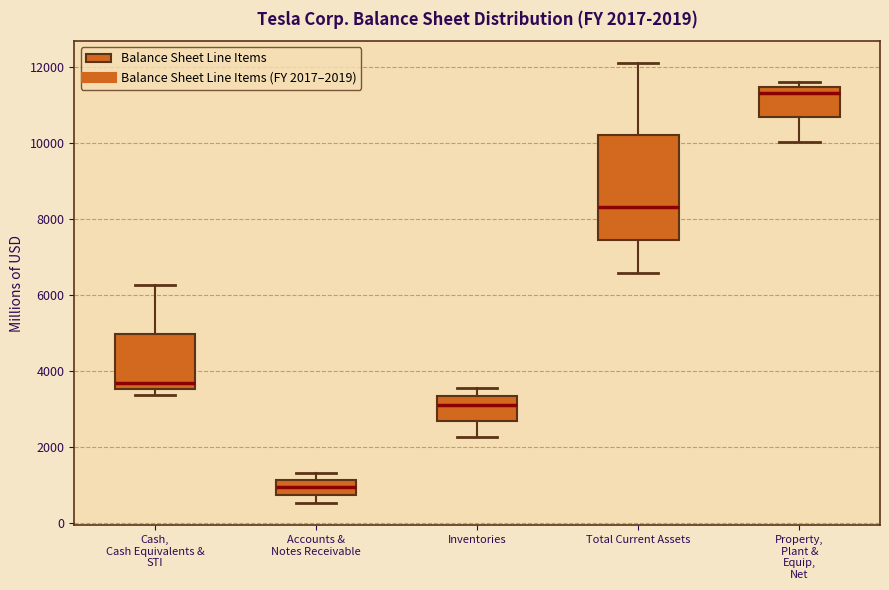

Which box has the lowest median line?

Accounts & Notes Receivable